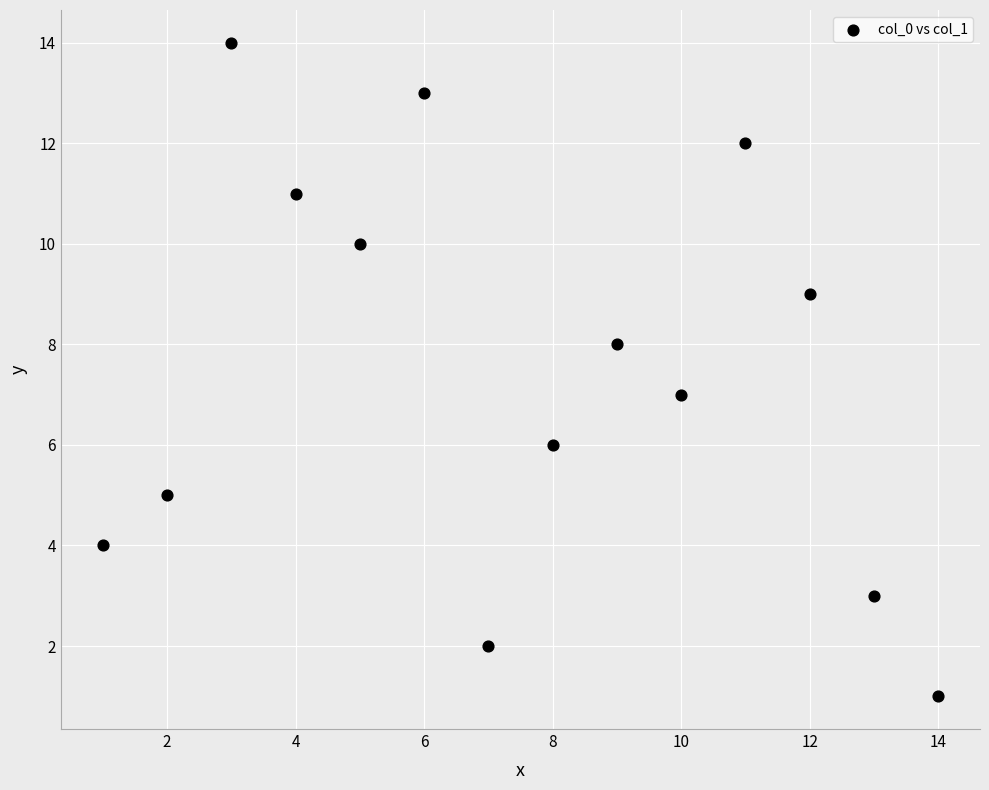

What is the range of X values (max minus min)?

13